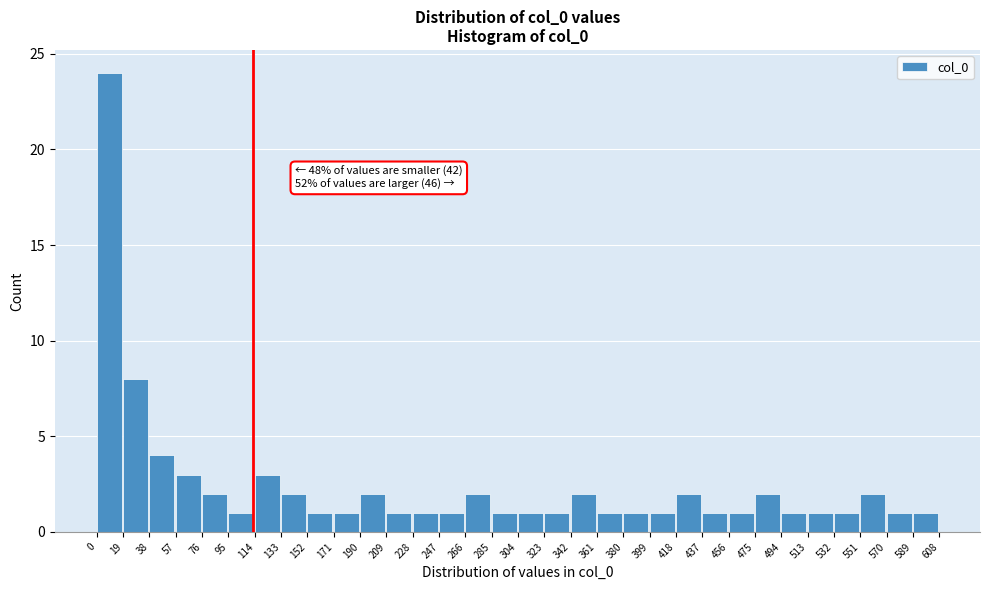

Over which range of the x-axis is the bar tallest?

0 to 19